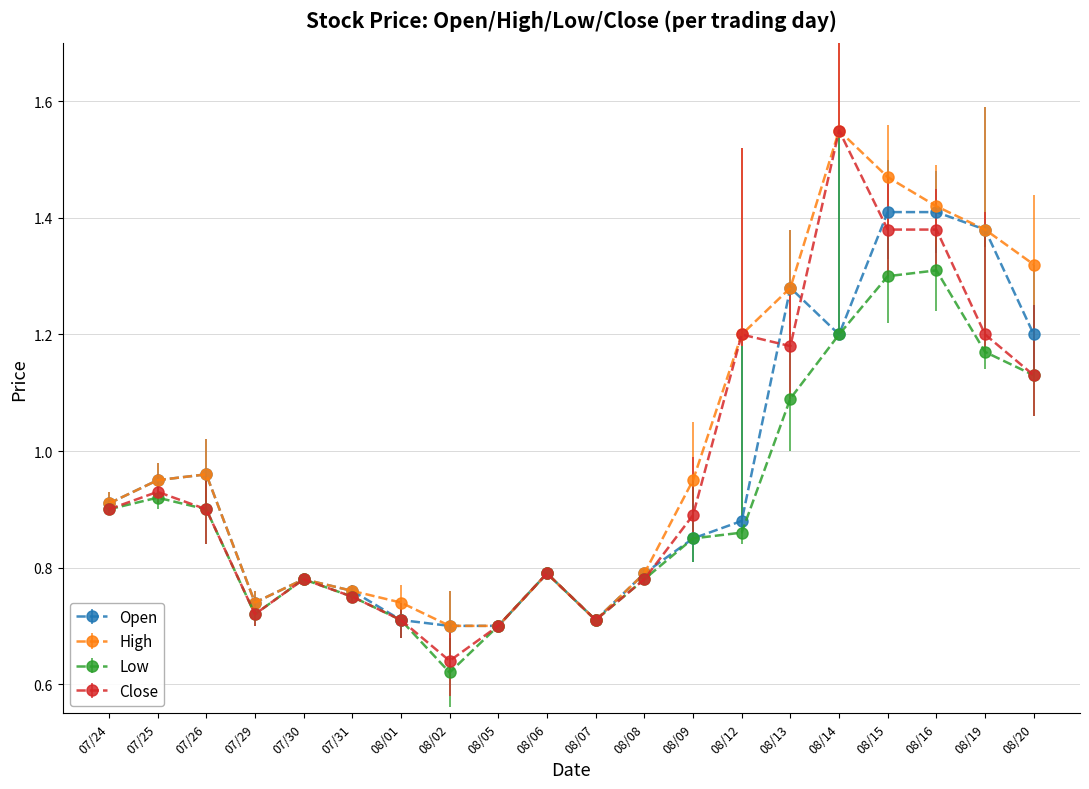

What position from the left is 08/02?

8